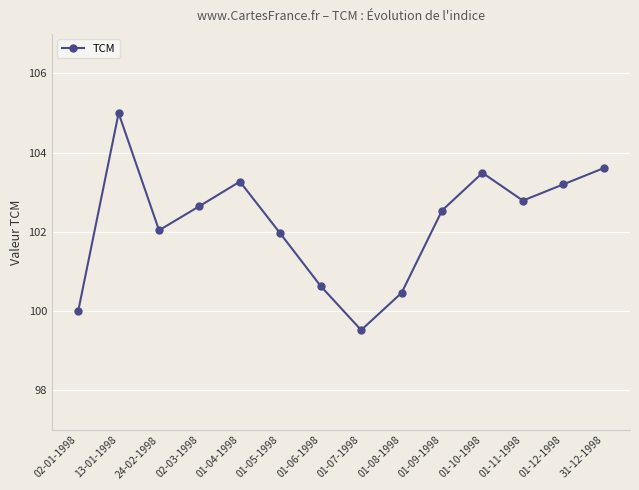

Read the value at 01-06-1998.

100.6